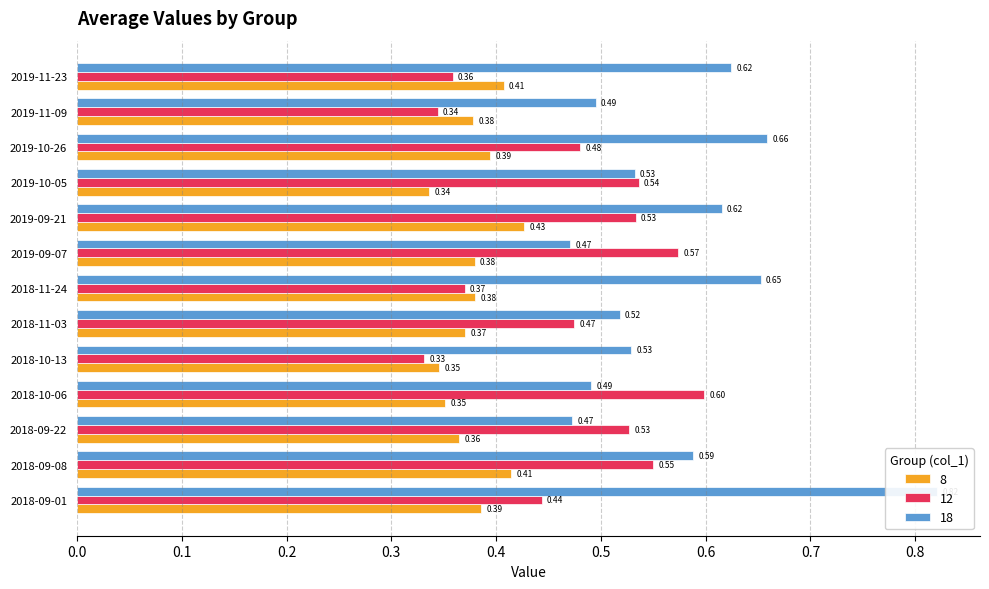

True or false: 8 has a value of 0.2 at 2018-09-22.

False